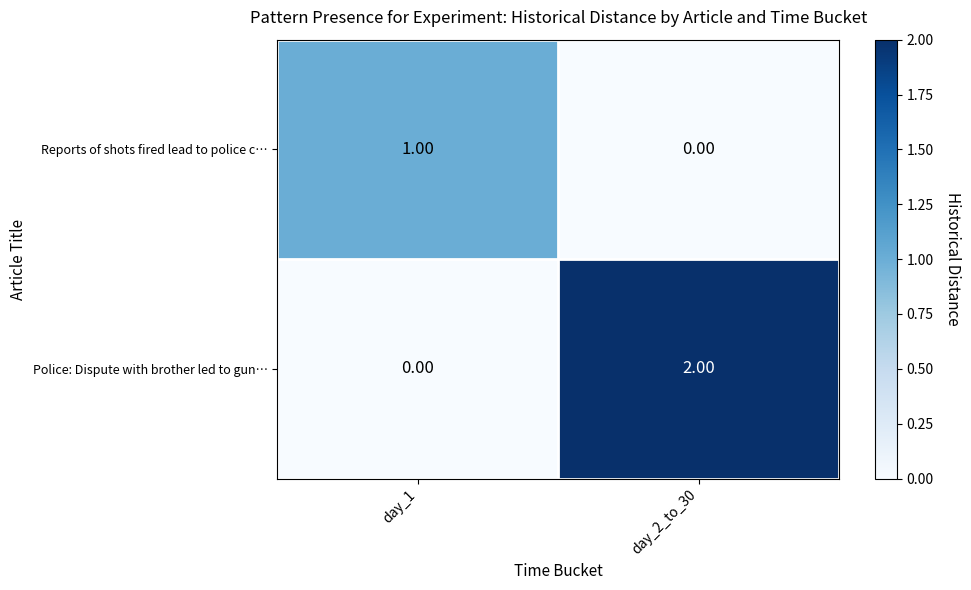

Which series has the widest spread of values?

Police: Dispute with brother led to gun…